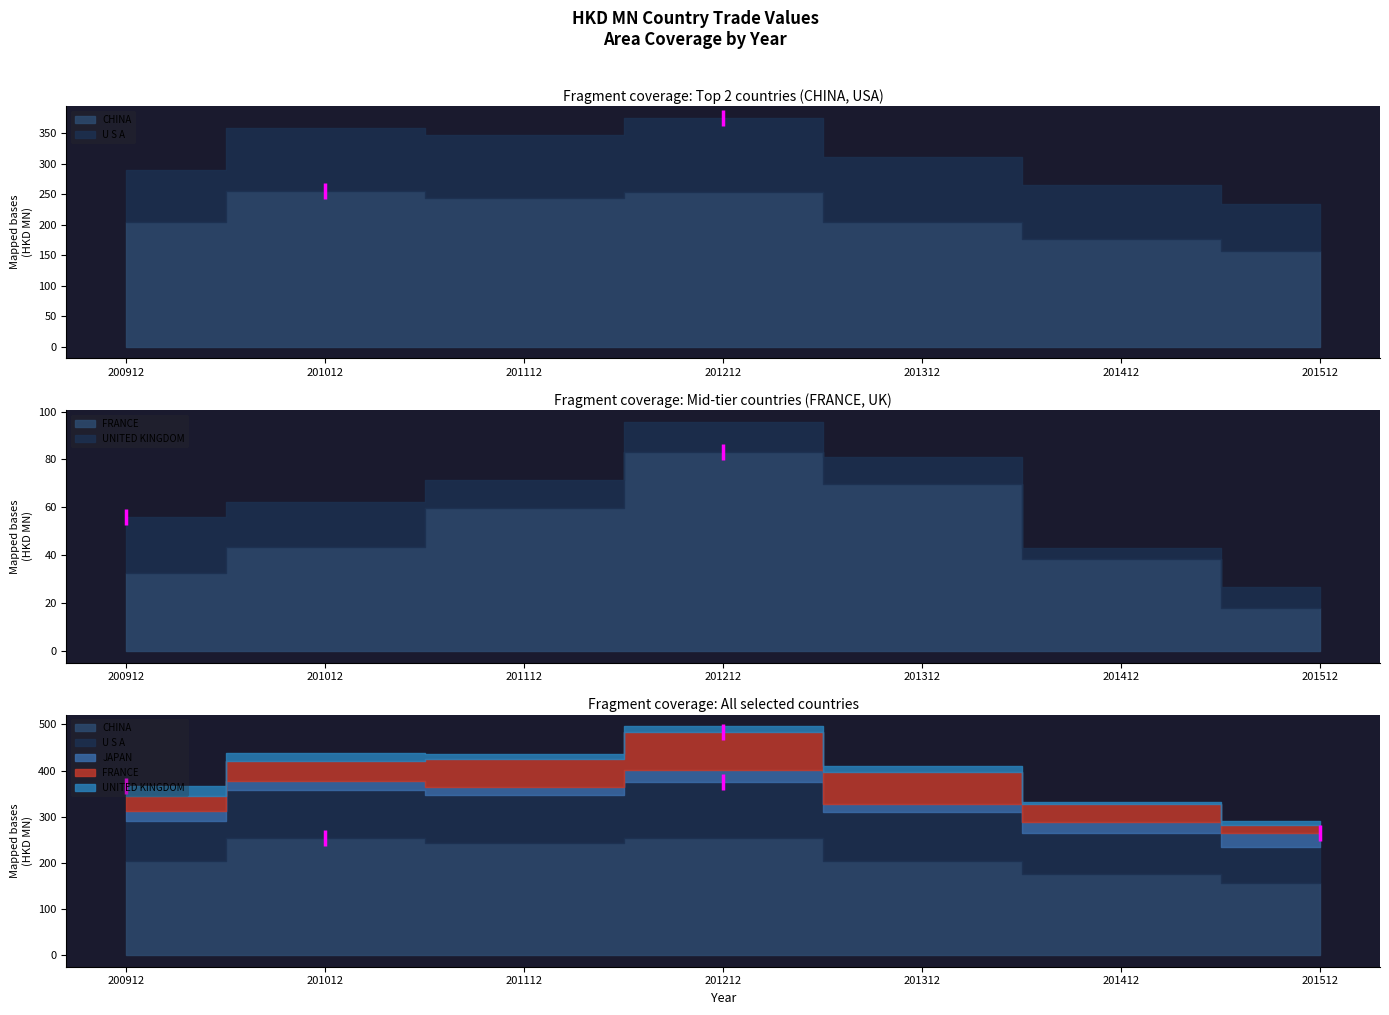

What is the difference between the second highest and minimum values in the JAPAN series?

7.8